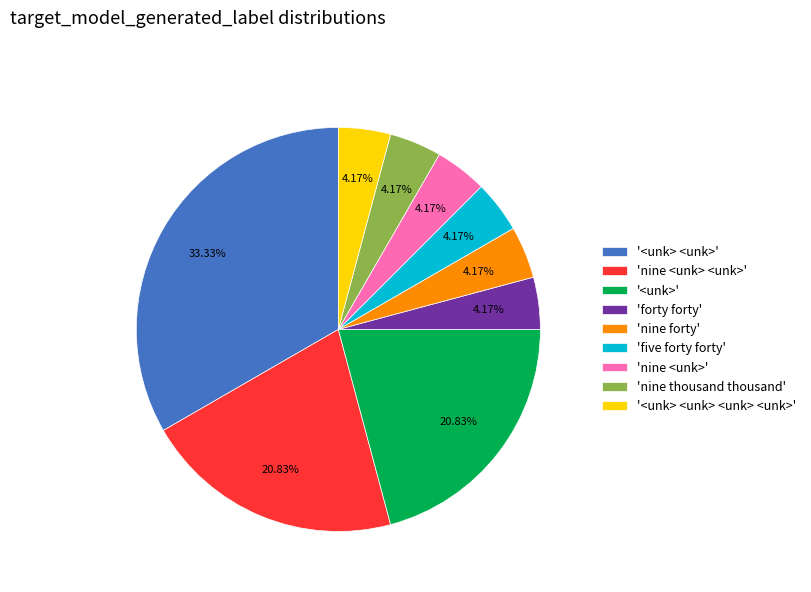

What is the largest slice in the pie chart?

'<unk> <unk>'